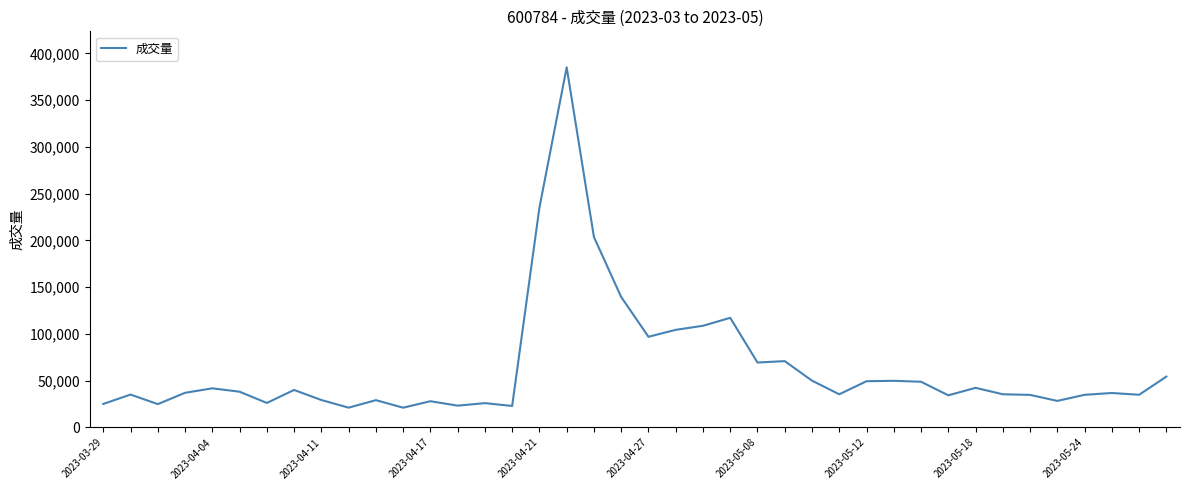

What is the minimum value shown in the chart?

21179